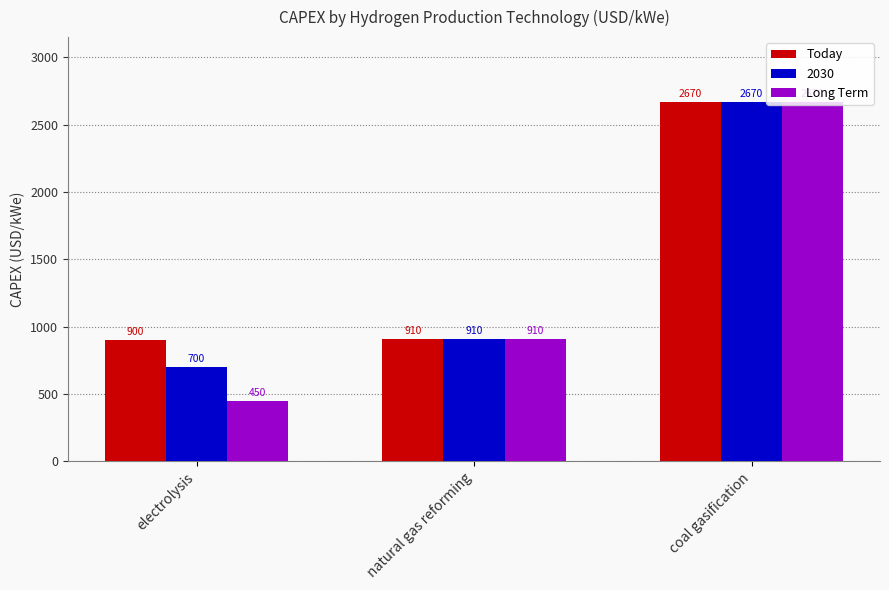

Which label corresponds to the smallest value in the chart?

electrolysis